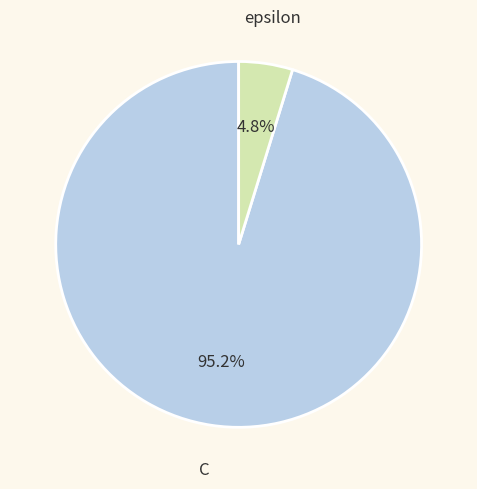

Between epsilon and C, which is larger?

C